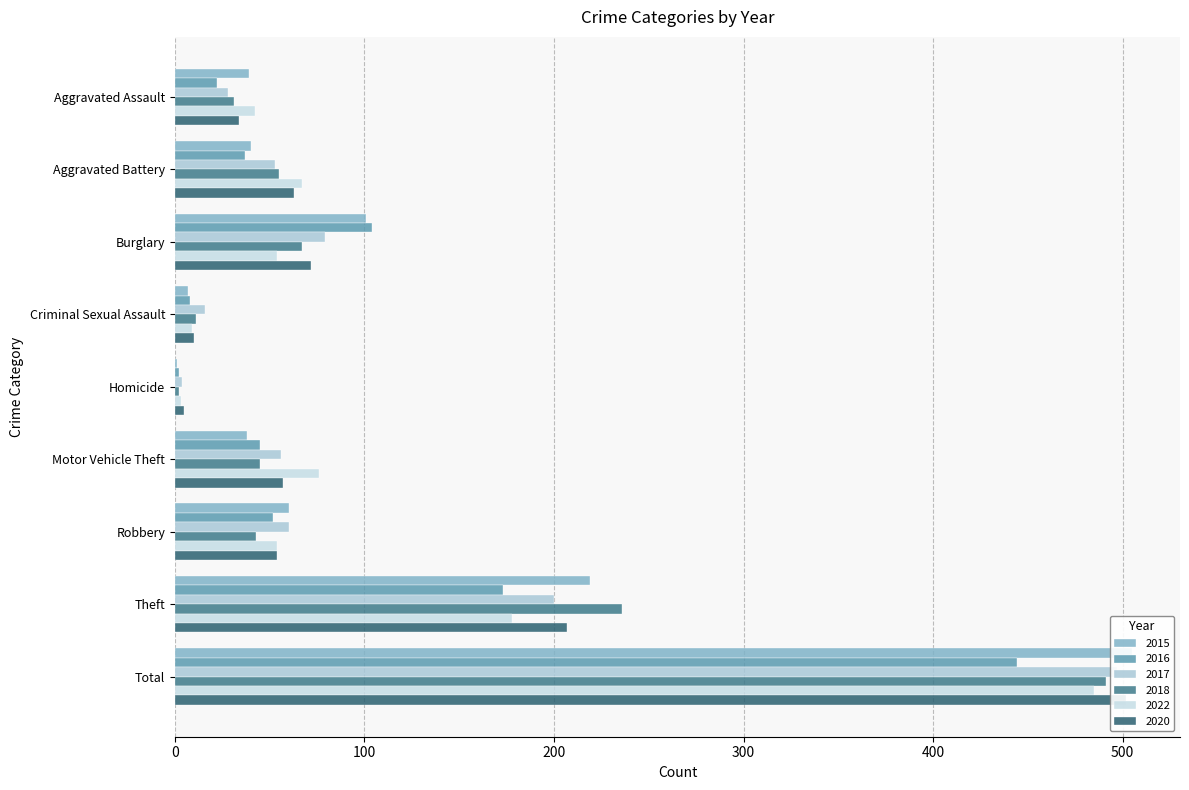

How many bars are there in each group?

6